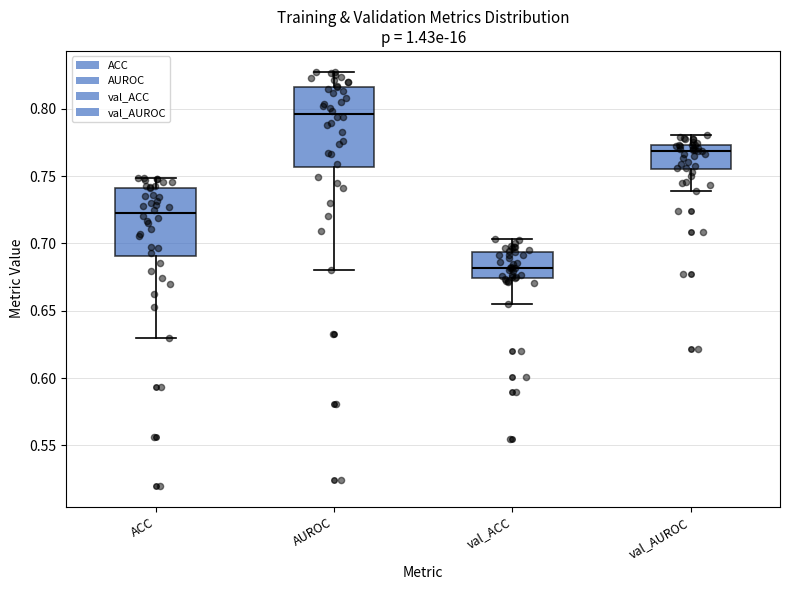

Which box is the tallest, from its lower edge to its upper edge?

AUROC